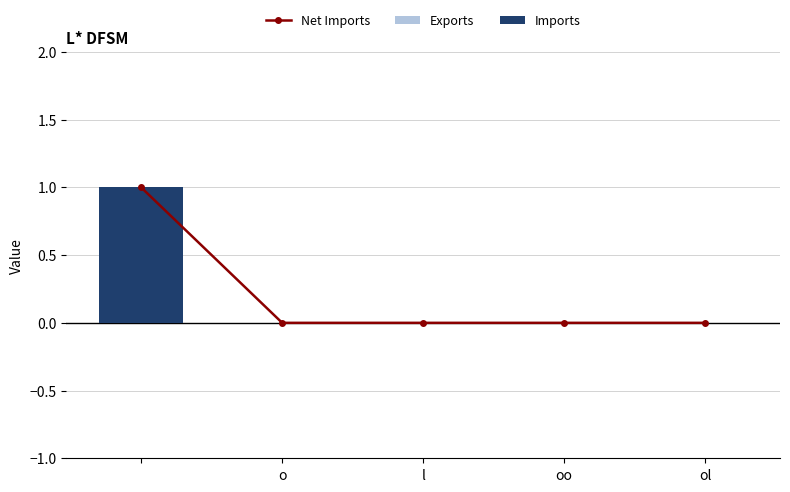

The value of Imports at o is -1. True or false?

False